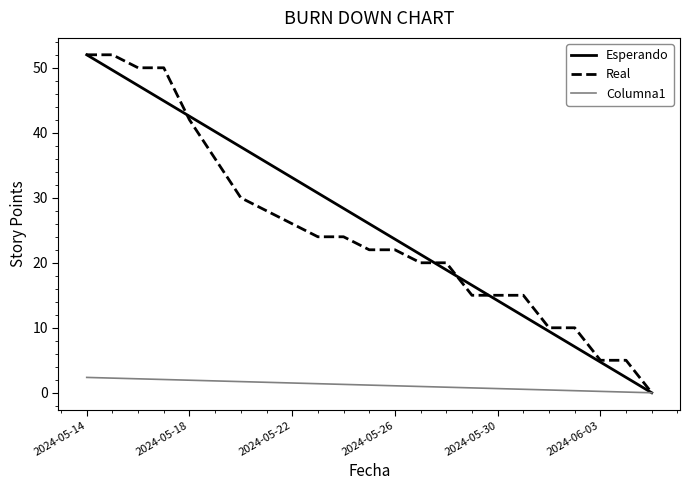

True or false: Real has more than 0 points higher than both neighbors.

False